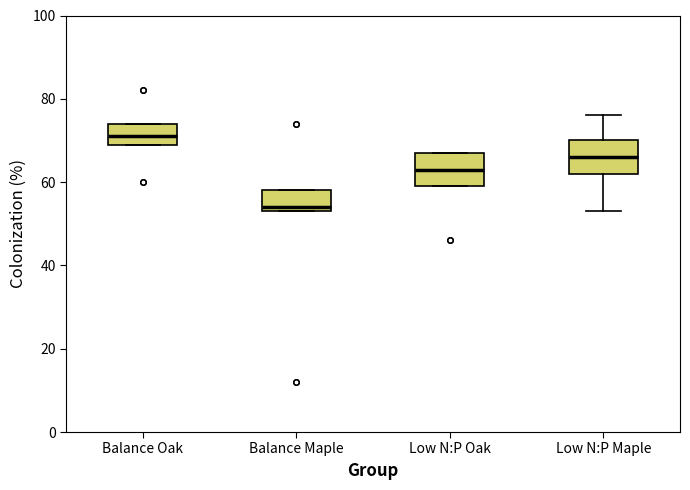

Where is the lower edge of the box for Balance Oak on the y-axis? The values are not printed on the chart, so give them approximately, as read against the axis.

70